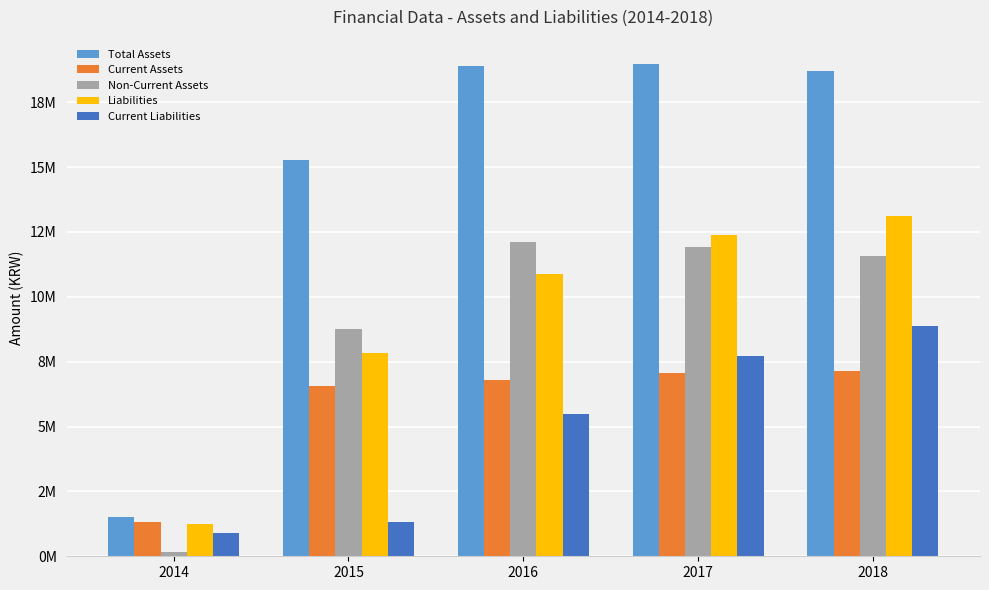

Reading right to left, transcribe all the data shown in this chart.

Total Assets: 18702783	18961007	18900500	15290757	1498544
Current Assets: 7143872	7058425	6795971	6546276	1325328
Non-Current Assets: 11558911	11902582	12104528	8744481	173216
Liabilities: 13102348	12394814	10870170	7836532	1233377
Current Liabilities: 8876744	7737032	5495913	1334918	883377